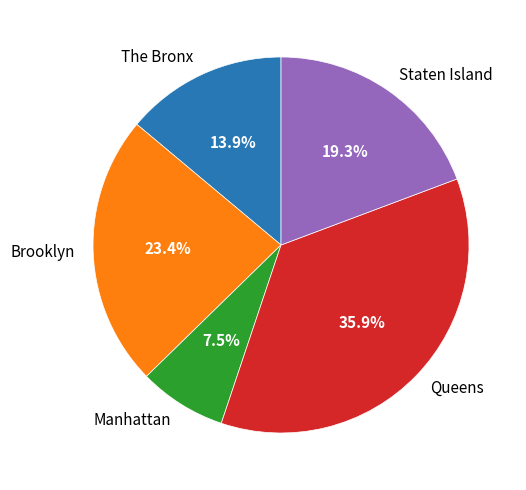

Does any single category account for the majority?

No